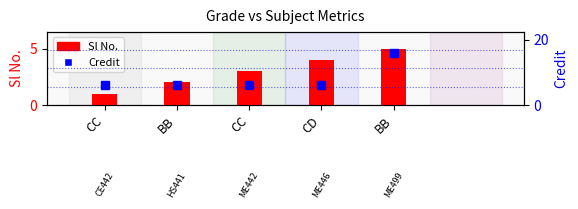

At how many categories does at least one series exceed 10?

1